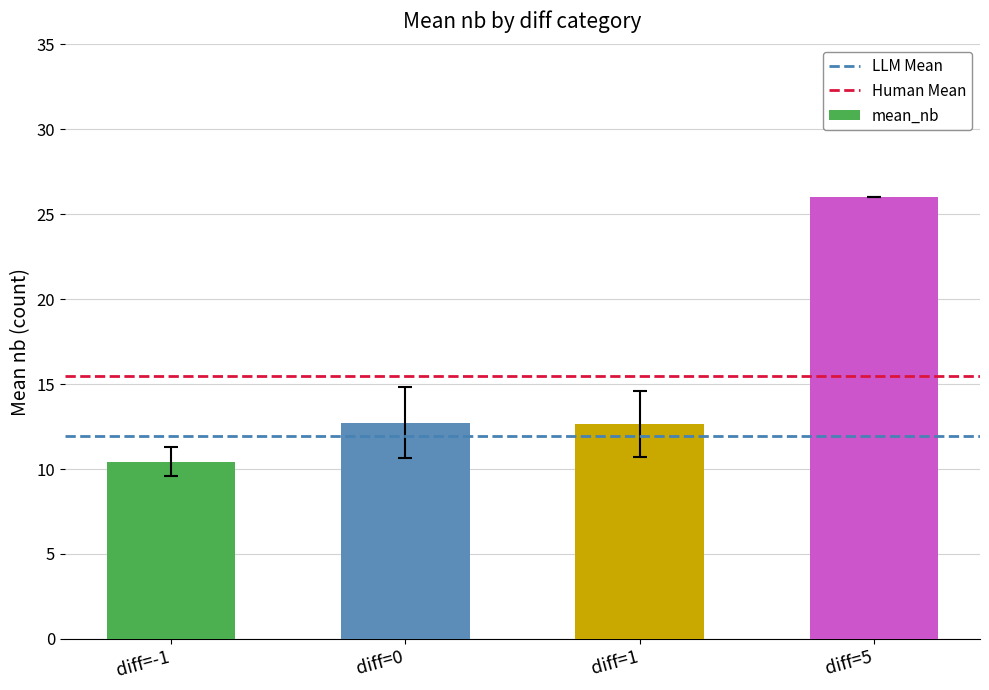

True or false: the data shows 8.2 at diff=1.

False